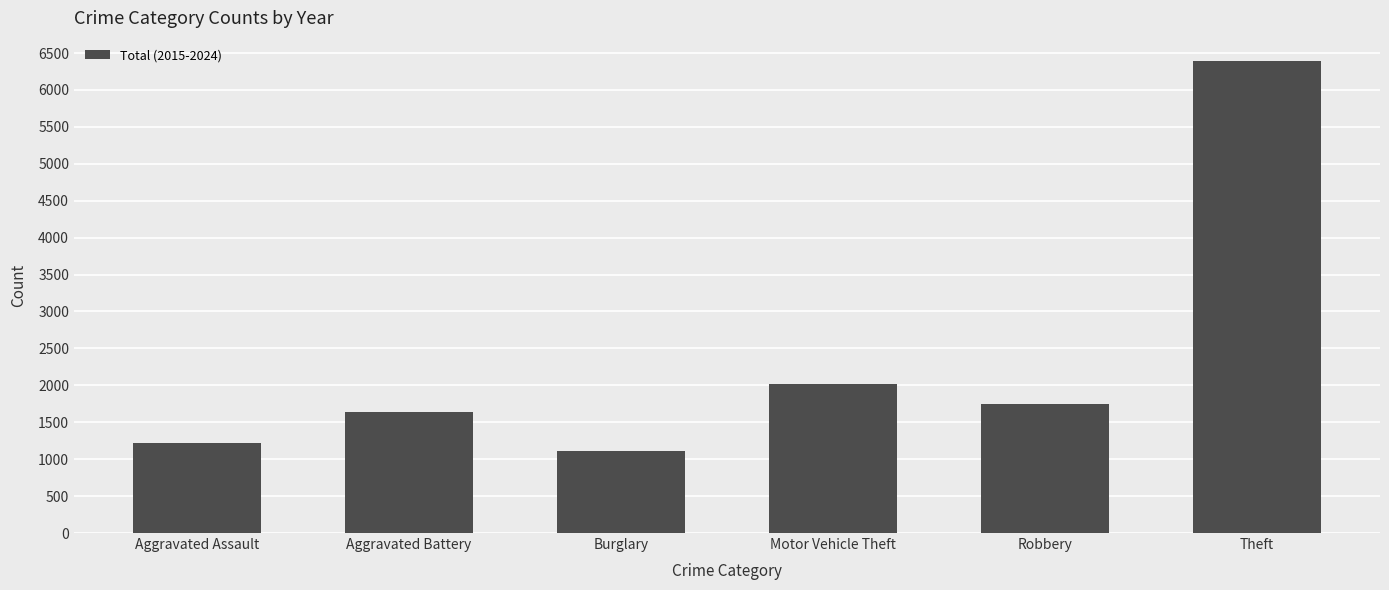

What is the value of the 6th bar from the left?

6386